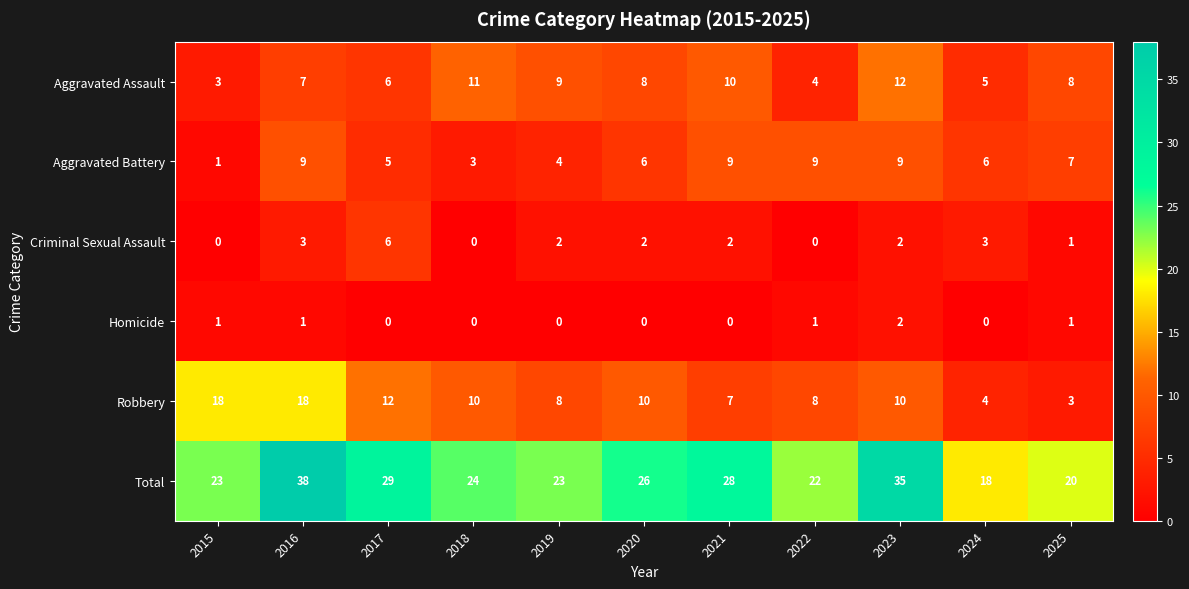

What is the total value across all series at 2019?

46